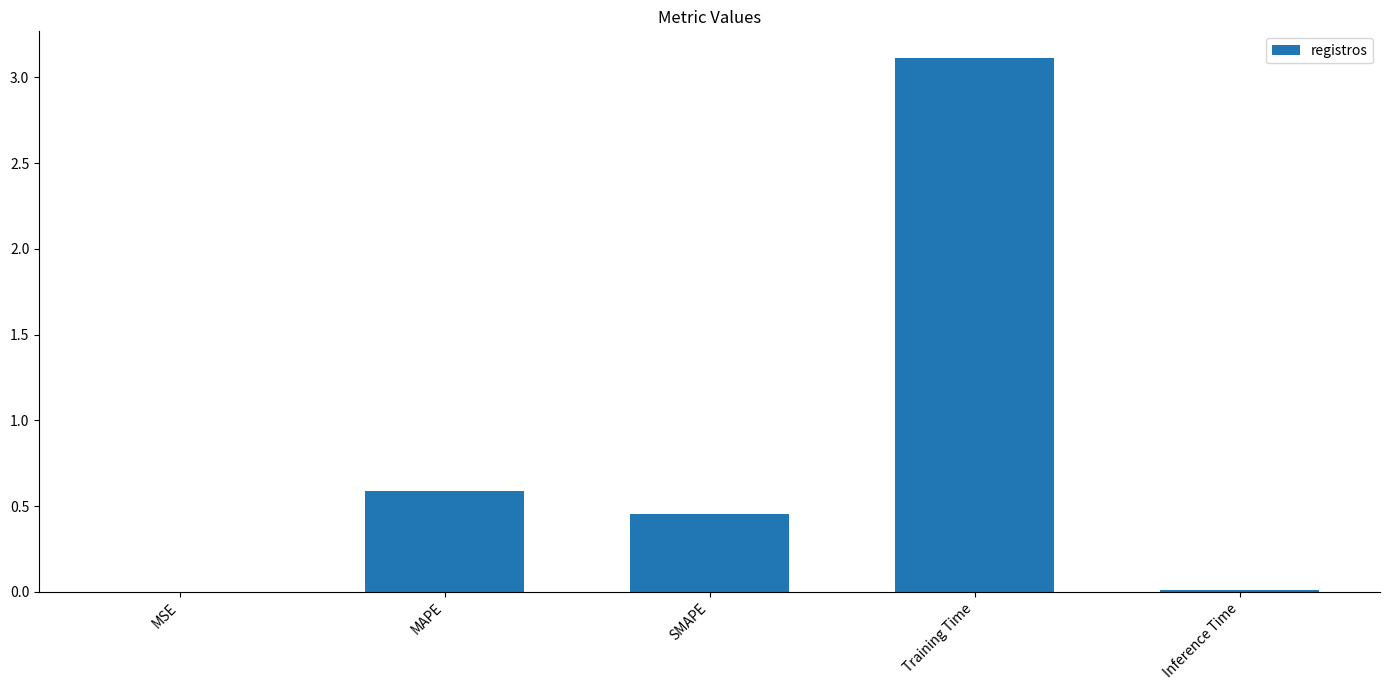

At which label is the value closest to 1?

MAPE